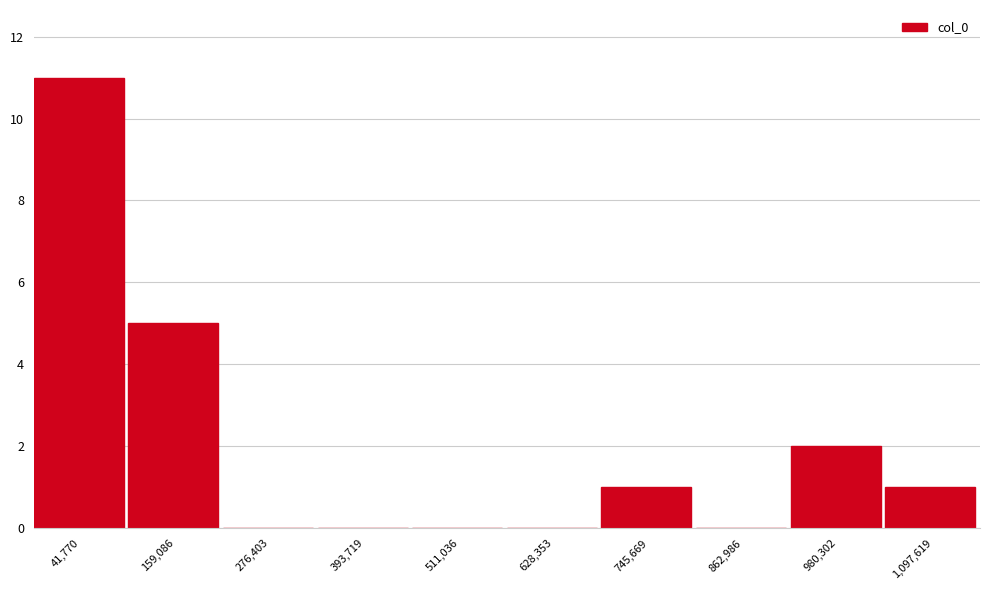

Reading left to right, list all the values displayed in this chart.

41,770=11	159,086=5	276,403=0	393,719=0	511,036=0	628,353=0	745,669=1	862,986=0	980,302=2	1,097,619=1